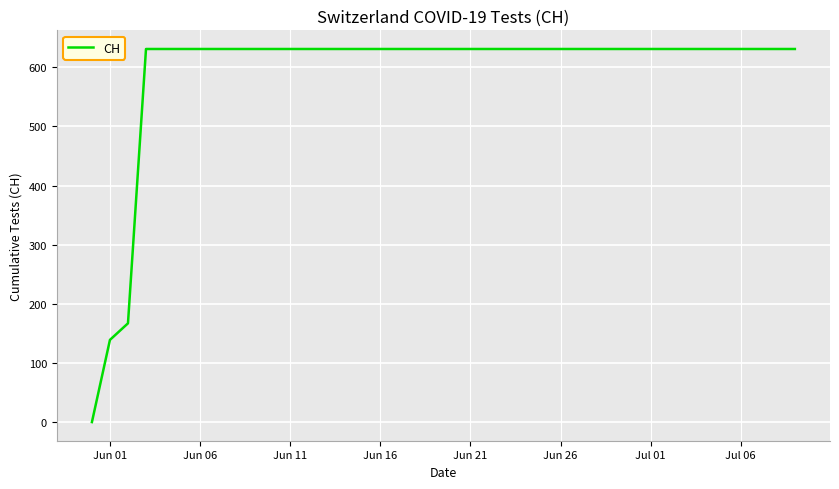

Does the chart display data point markers on the line(s)?

No